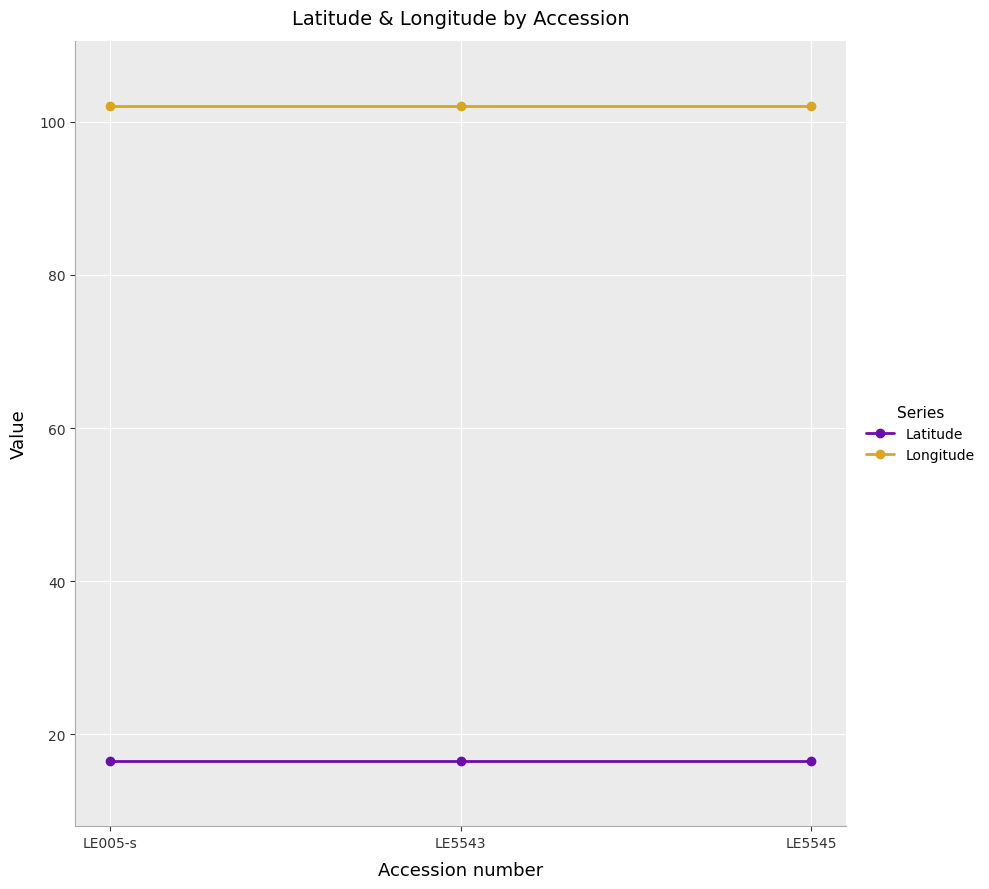

What is the total value across all series at LE5543?

118.6